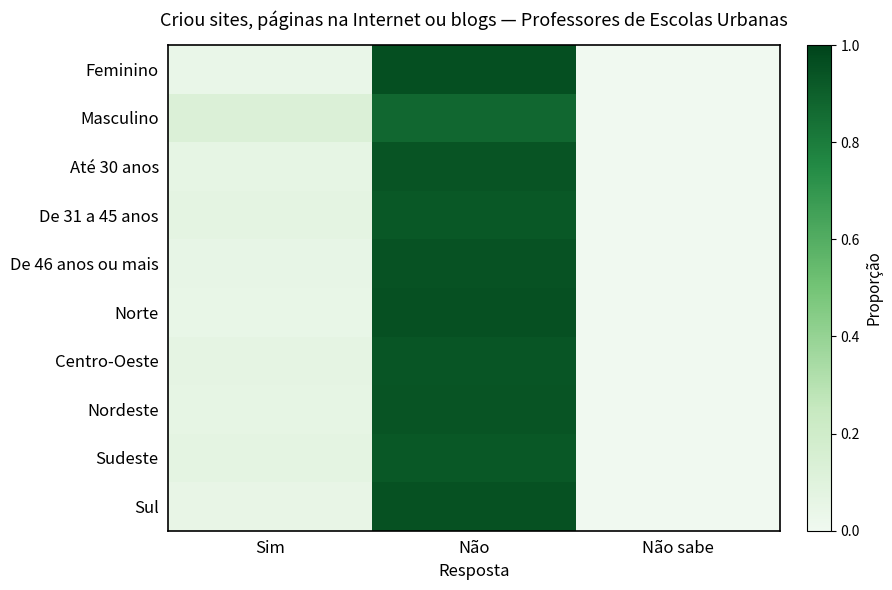

Rank the series by their maximum value, from lowest to highest.

Masculino, Sudeste, De 31 a 45 anos, Centro-Oeste, Até 30 anos, Nordeste, De 46 anos ou mais, Sul, Norte, Feminino